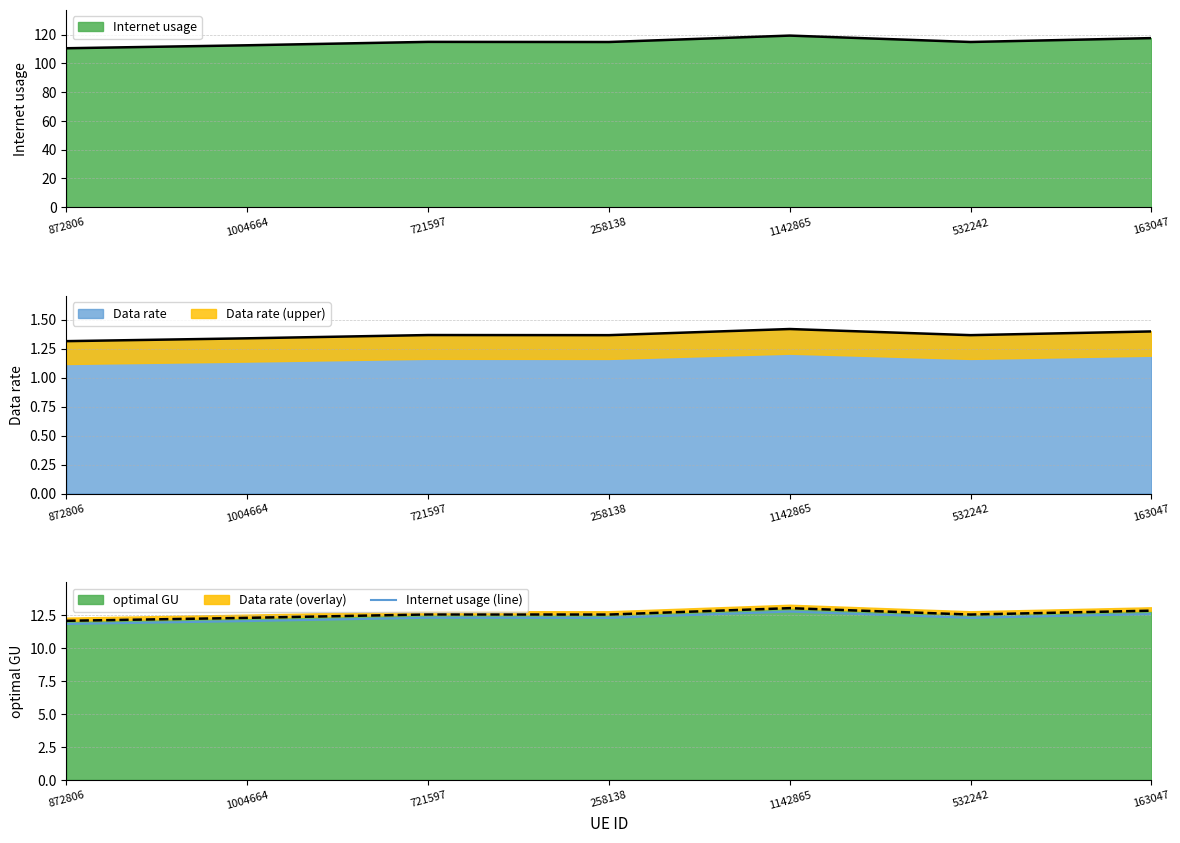

At which category does the chart reach its peak across all series?

1142865